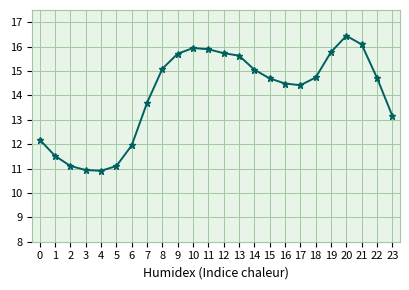

Which category has the highest value across all series?

20